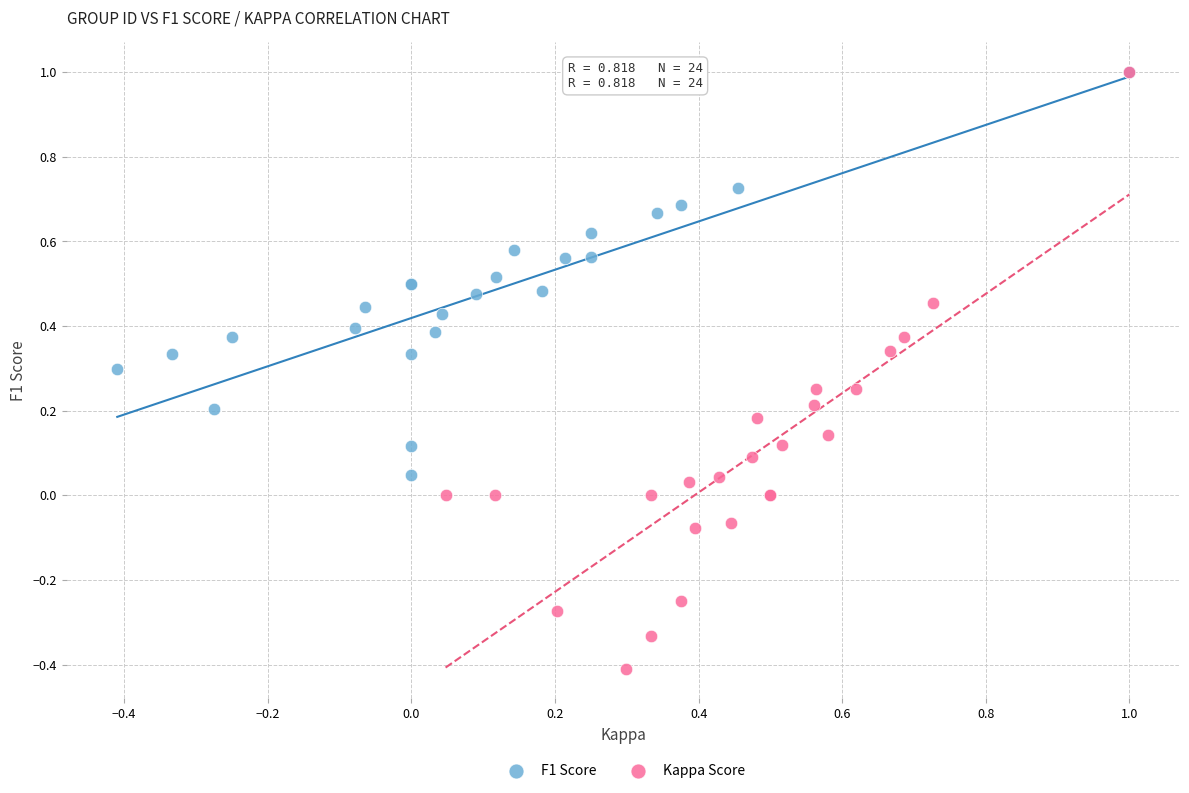

Which series has the widest spread of Y values?

Kappa Score